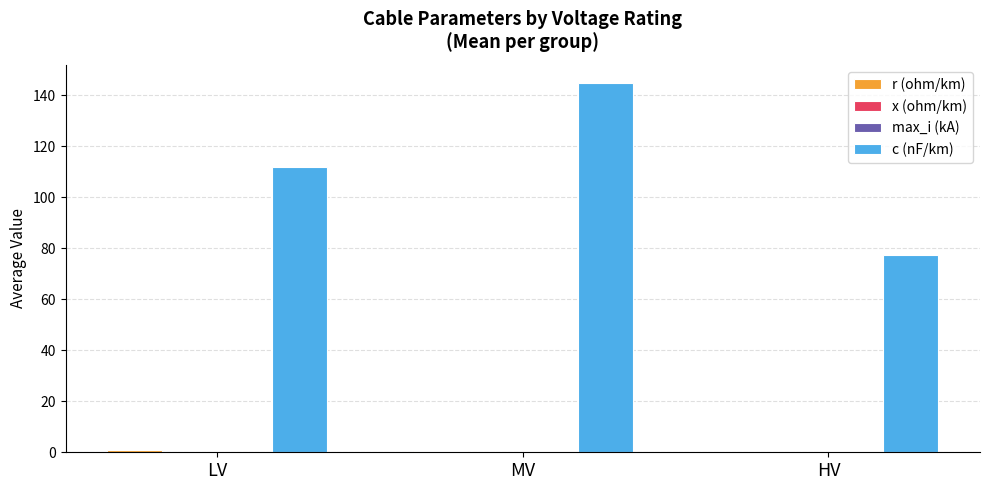

At which category does the chart reach its peak across all series?

MV